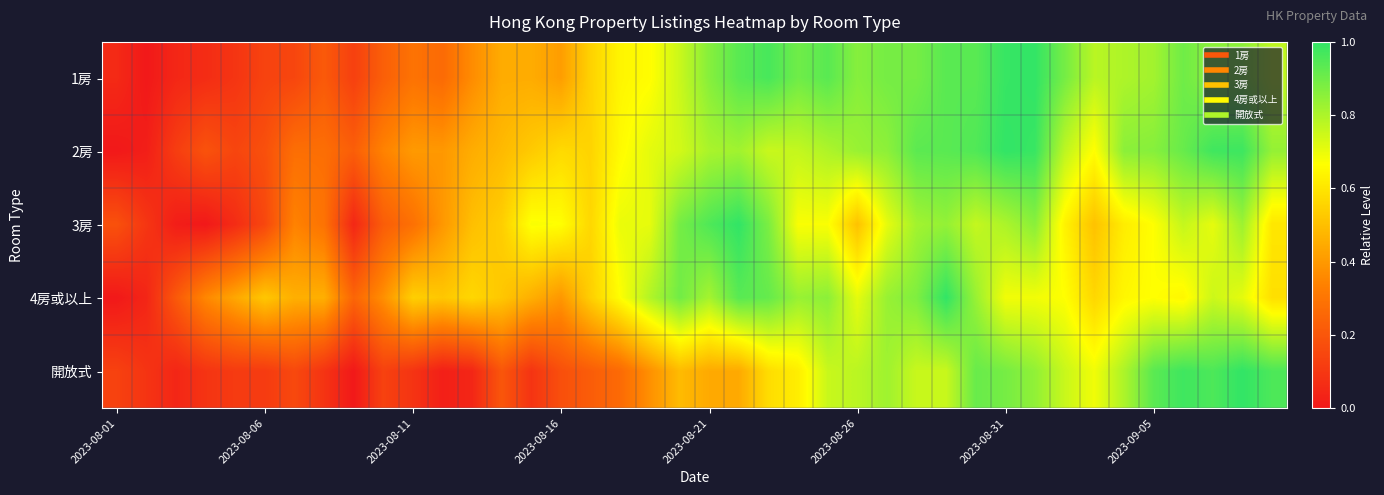

Reading left to right, extract all data points from this chart.

1房: 0.1	0.0	0.0	0.1	0.1	0.1	0.1	0.2	0.1	0.2	0.3	0.3	0.4	0.4	0.4	0.4	0.6	0.6	0.7	0.8	0.9	0.9	1.0	0.9	0.9	0.9	0.9	0.9	0.9	0.9	1.0	1.0	0.9	0.8	0.8	0.8	0.9	0.9	0.9	0.8
2房: 0.0	0.0	0.1	0.2	0.1	0.2	0.3	0.3	0.2	0.3	0.4	0.4	0.5	0.5	0.5	0.6	0.6	0.7	0.7	0.7	0.8	0.8	0.8	0.8	0.8	0.8	0.9	0.9	0.9	1.0	1.0	1.0	0.8	0.7	0.9	0.9	0.9	1.0	1.0	0.8
3房: 0.2	0.1	0.0	0.0	0.1	0.2	0.3	0.3	0.0	0.2	0.3	0.4	0.5	0.5	0.7	0.7	0.6	0.7	0.7	0.9	1.0	1.0	0.9	0.7	0.7	0.5	0.7	0.8	0.8	0.8	0.8	0.9	0.6	0.5	0.6	0.7	0.8	0.7	0.8	0.6
4房或以上: 0.0	0.0	0.2	0.4	0.4	0.5	0.5	0.5	0.2	0.4	0.5	0.5	0.6	0.5	0.5	0.4	0.5	0.7	0.8	0.9	0.8	0.9	0.9	0.8	0.9	0.7	0.8	0.9	1.0	0.8	0.7	0.7	0.7	0.6	0.6	0.7	0.6	0.8	0.7	0.6
開放式: 0.1	0.1	0.0	0.1	0.1	0.1	0.2	0.1	0.0	0.1	0.1	0.0	0.0	0.2	0.1	0.2	0.2	0.3	0.4	0.5	0.4	0.4	0.6	0.6	0.8	0.8	0.8	0.8	0.8	0.9	0.9	0.8	0.8	0.7	0.8	0.9	1.0	1.0	1.0	1.0